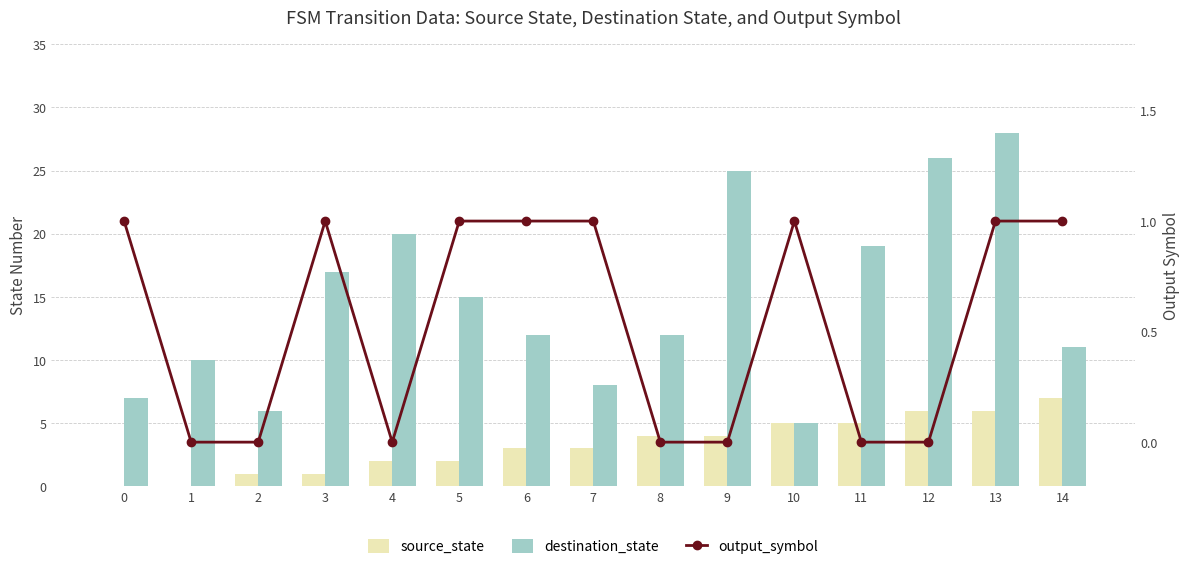

Reading left to right, list all the values displayed in this chart.

source_state: 0=0	1=0	2=1	3=1	4=2	5=2	6=3	7=3	8=4	9=4	10=5	11=5	12=6	13=6	14=7
destination_state: 0=7	1=10	2=6	3=17	4=20	5=15	6=12	7=8	8=12	9=25	10=5	11=19	12=26	13=28	14=11
output_symbol: 0=1	1=0	2=0	3=1	4=0	5=1	6=1	7=1	8=0	9=0	10=1	11=0	12=0	13=1	14=1